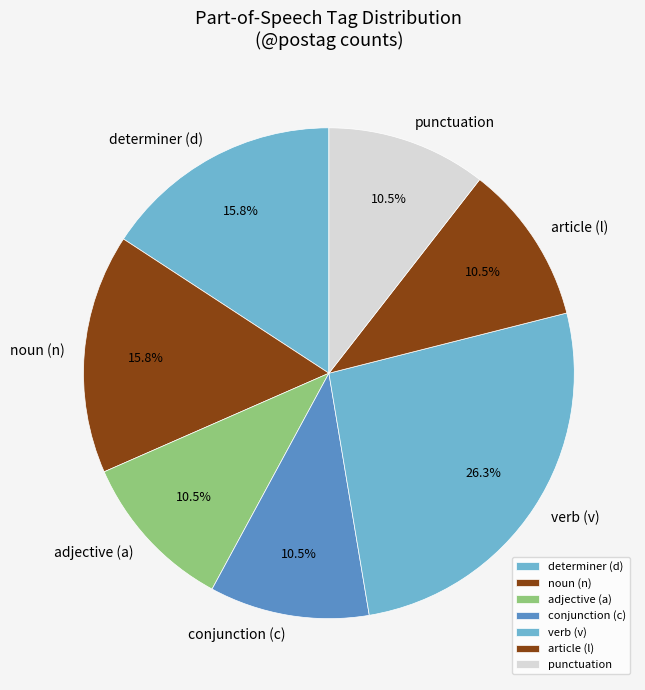

Which slice is the largest?

verb (v)